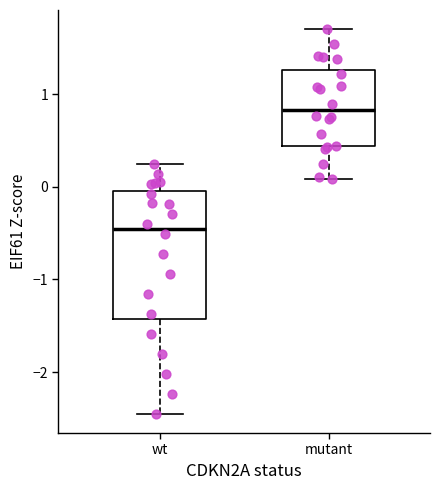

Which box's median line is the lowest?

wt